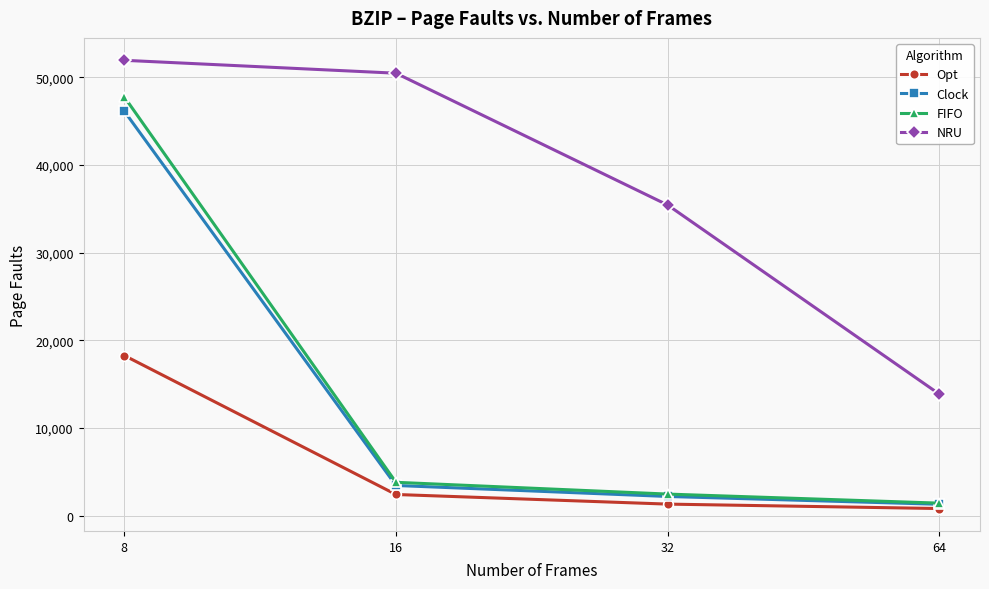

What is the average value of the Clock series?

13264